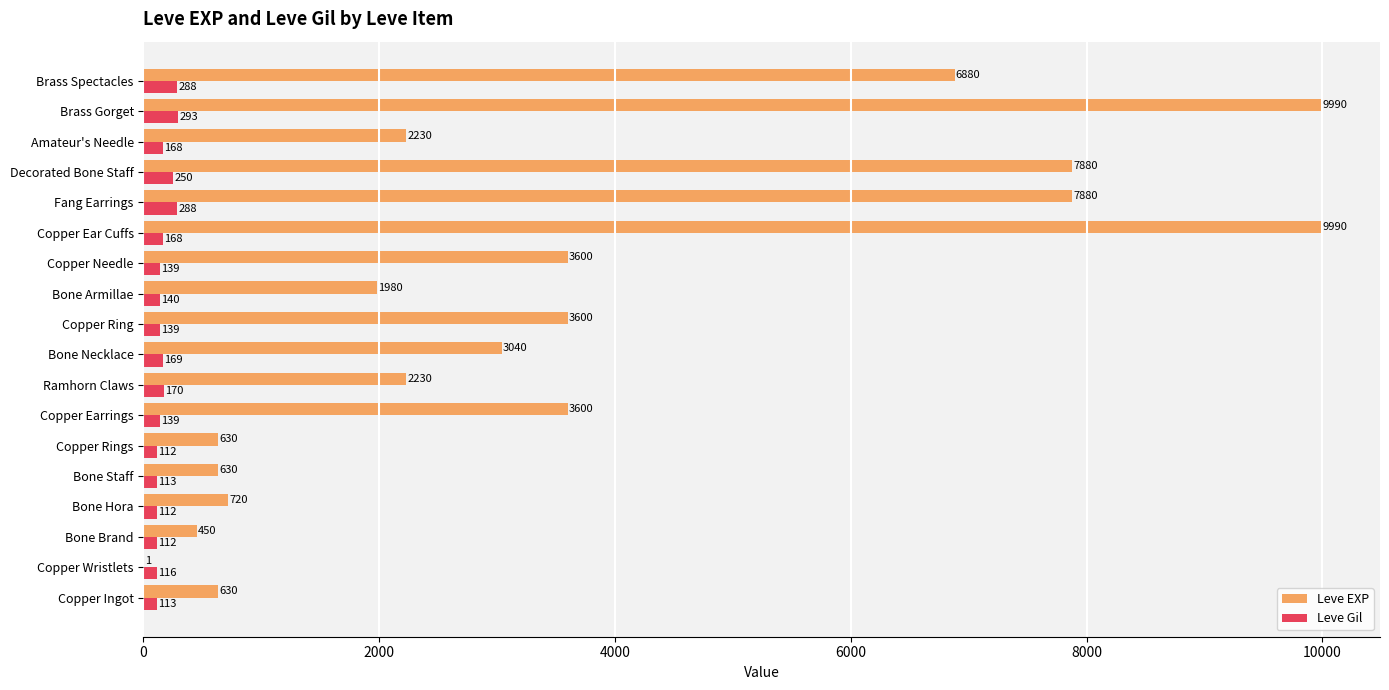

Between Copper Needle and Brass Gorget, which series saw the biggest shift?

Leve EXP